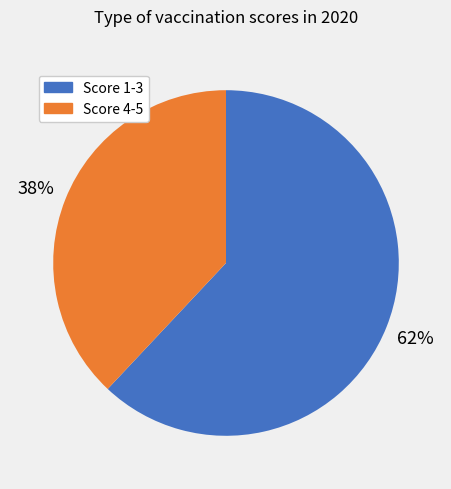

Is there a majority slice in this chart?

Yes